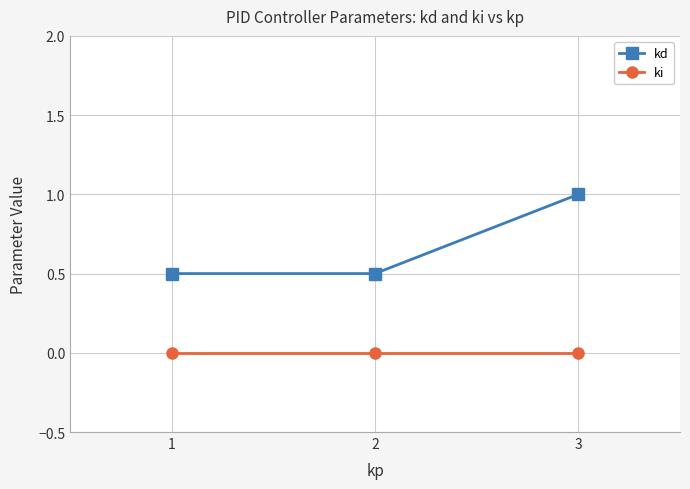

What is the difference between the maximum and minimum values in the kd series?

0.5